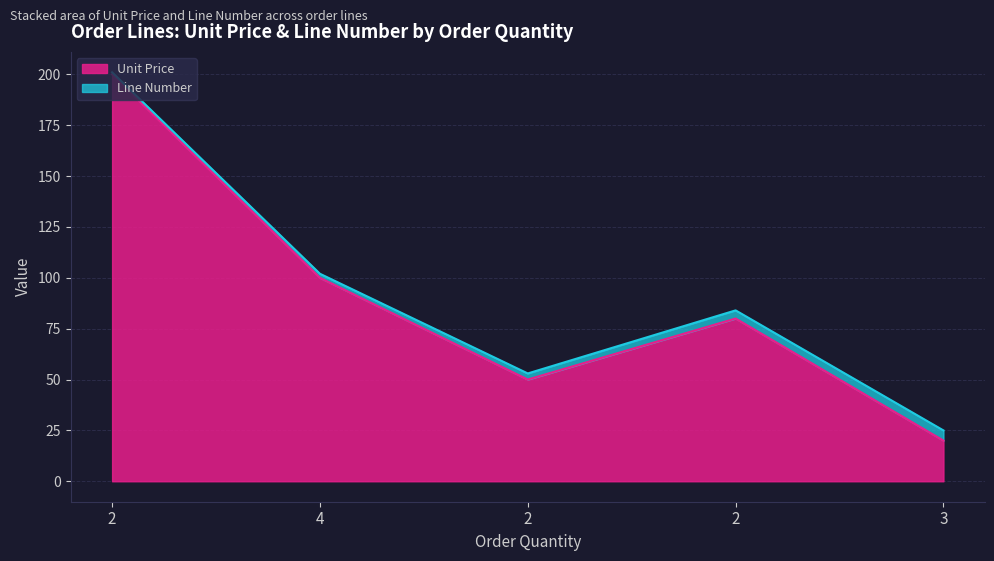

Between 4 and 3, which is larger?

4